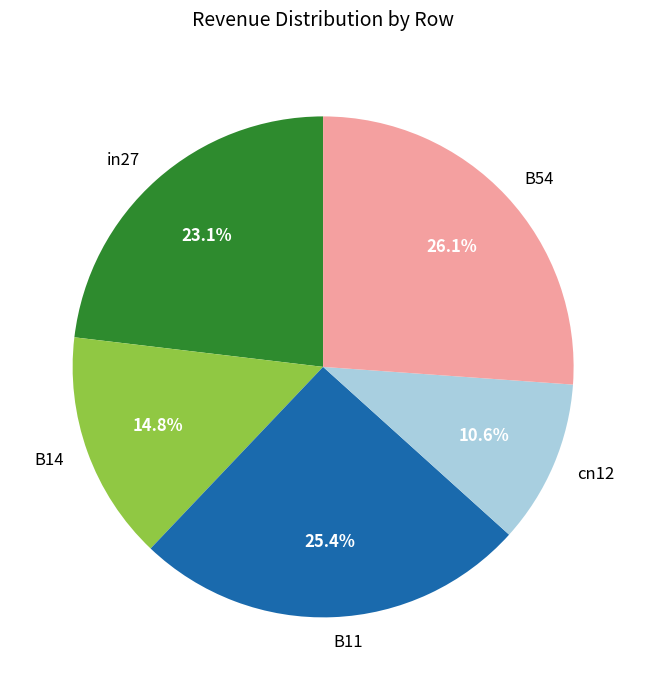

To the nearest percent, what is the difference between the B14 and in27 slice percentages?

8%